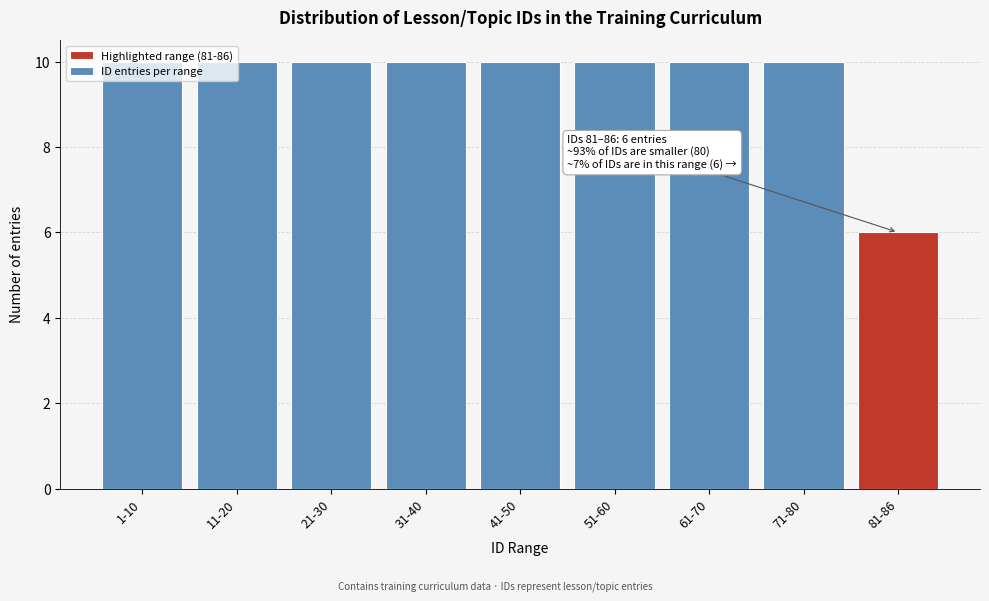

What is the difference between the maximum and minimum values?

4